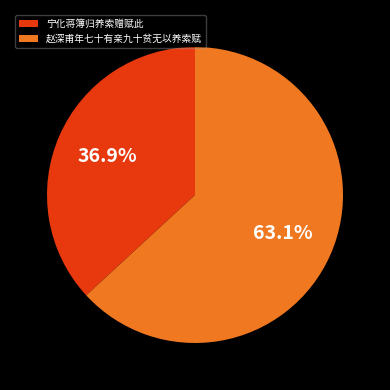

To the nearest percent, what percentage of the pie is 赵深甫年七十有亲九十贫无以养索赋?

63%